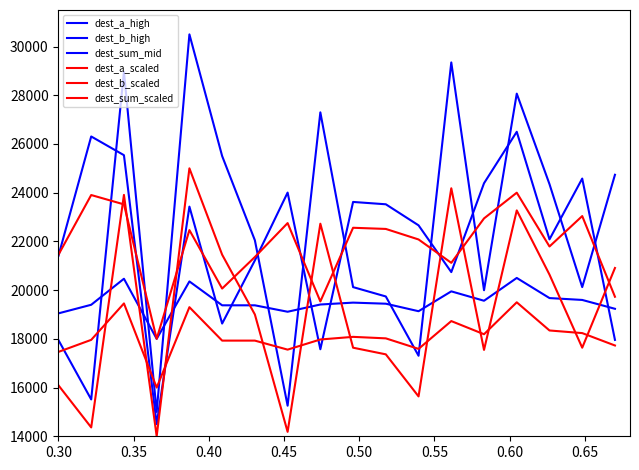

Reading left to right, extract all data points from this chart.

dest_a_high: 17946.3	15512.4	28962.8	15000.0	30500.0	25504.1	22045.5	15256.2	27297.5	20124.0	19739.7	17305.8	29347.1	19995.9	28066.1	24351.2	20124.0	24735.5
dest_b_high: 21412.0	26308.0	25540.0	14500.0	23428.0	18628.0	21220.0	24004.0	17572.0	23620.0	23524.0	22660.0	20740.0	24388.0	26500.0	22084.0	24580.0	17956.0
dest_sum_mid: 19046.3	19398.7	20467.0	18000.0	20356.8	19376.7	19376.7	19112.3	19409.7	19486.8	19442.7	19134.4	19949.3	19563.9	20500.0	19674.0	19596.9	19233.5
dest_a_scaled: 16090.9	14363.6	23909.1	14000.0	25000.0	21454.5	19000.0	14181.8	22727.3	17636.4	17363.6	15636.4	24181.8	17545.5	23272.7	20636.4	17636.4	20909.1
dest_b_scaled: 21456.0	23904.0	23520.0	18000.0	22464.0	20064.0	21360.0	22752.0	19536.0	22560.0	22512.0	22080.0	21120.0	22944.0	24000.0	21792.0	23040.0	19728.0
dest_sum_scaled: 17464.8	17958.1	19453.7	16000.0	19299.6	17927.3	17927.3	17557.3	17973.6	18081.5	18019.8	17588.1	18729.1	18189.4	19500.0	18343.6	18235.7	17726.9